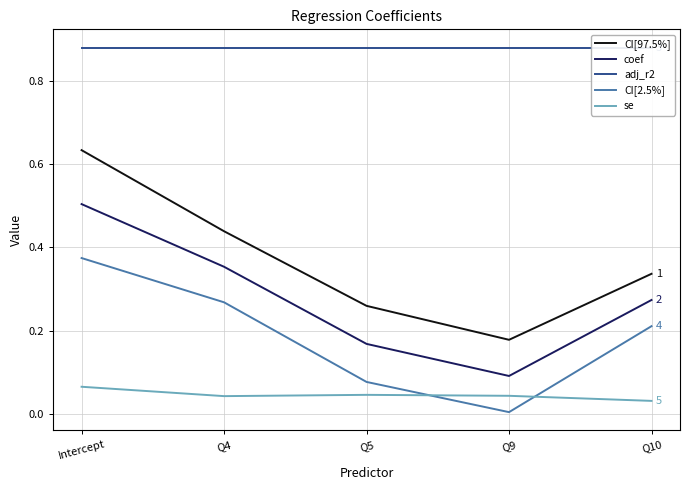

What is the highest value of the CI[2.5%] series?

0.4